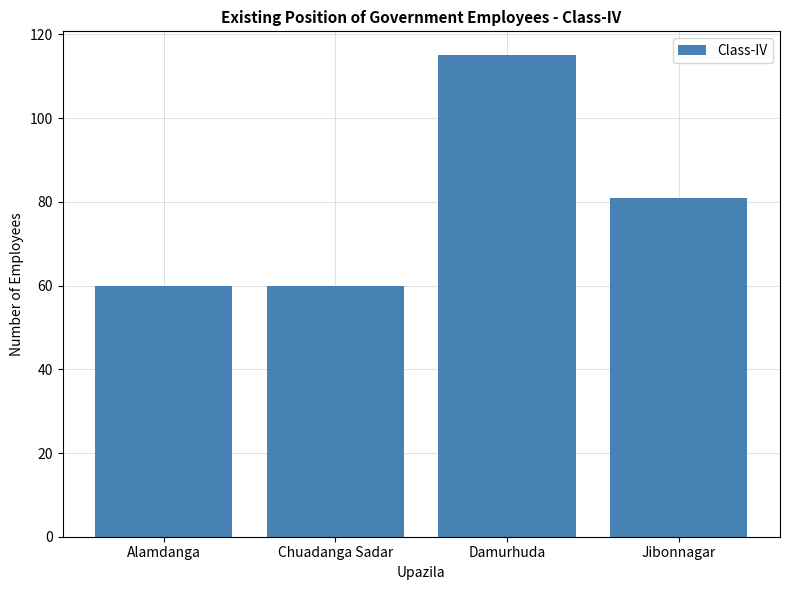

What is the label of the 4th bar from the right?

Alamdanga